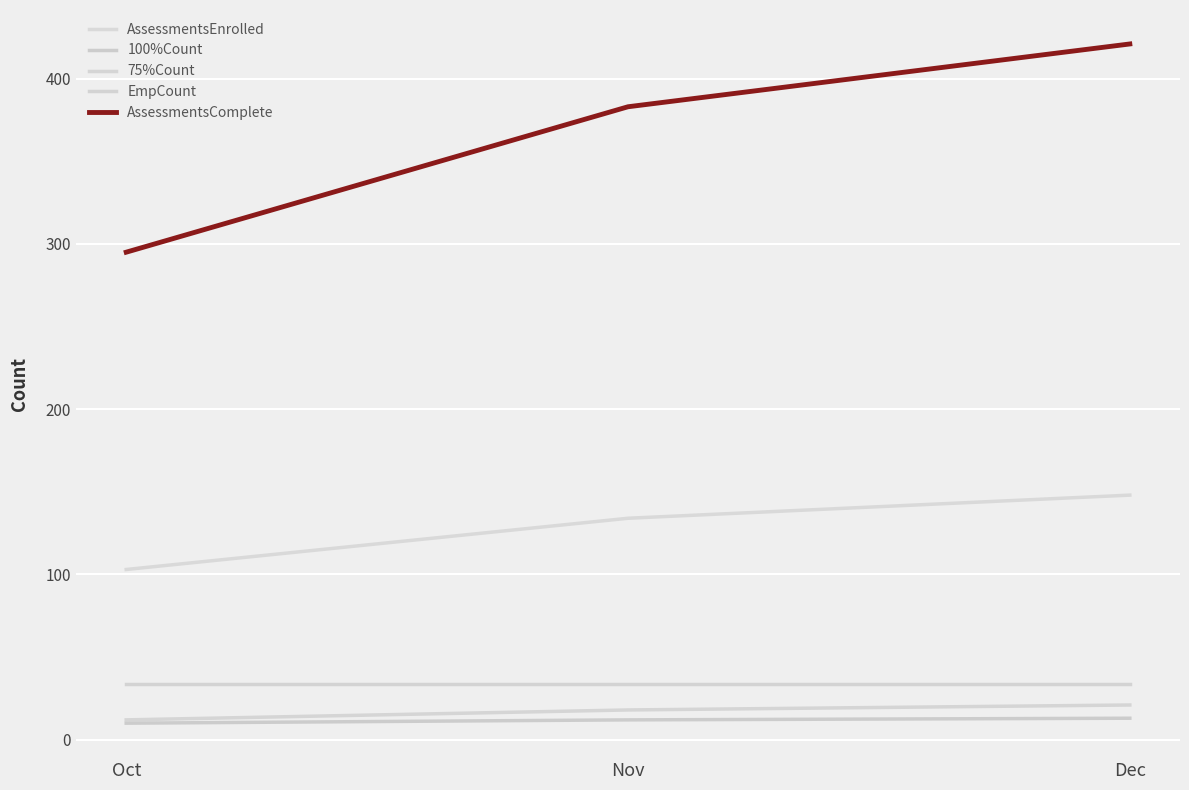

Is it true that EmpCount equals 34 at Oct?

True